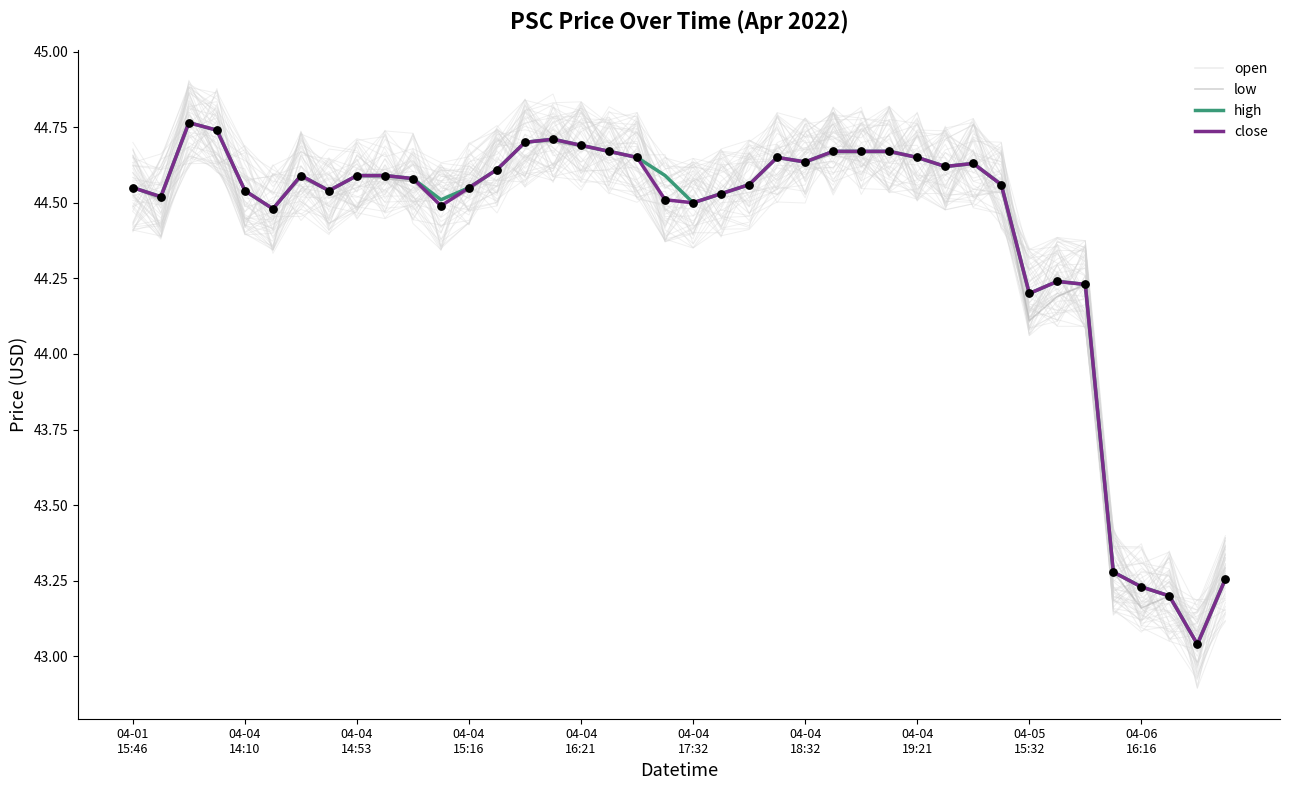

What are all the series names shown in the legend?

open, low, high, close